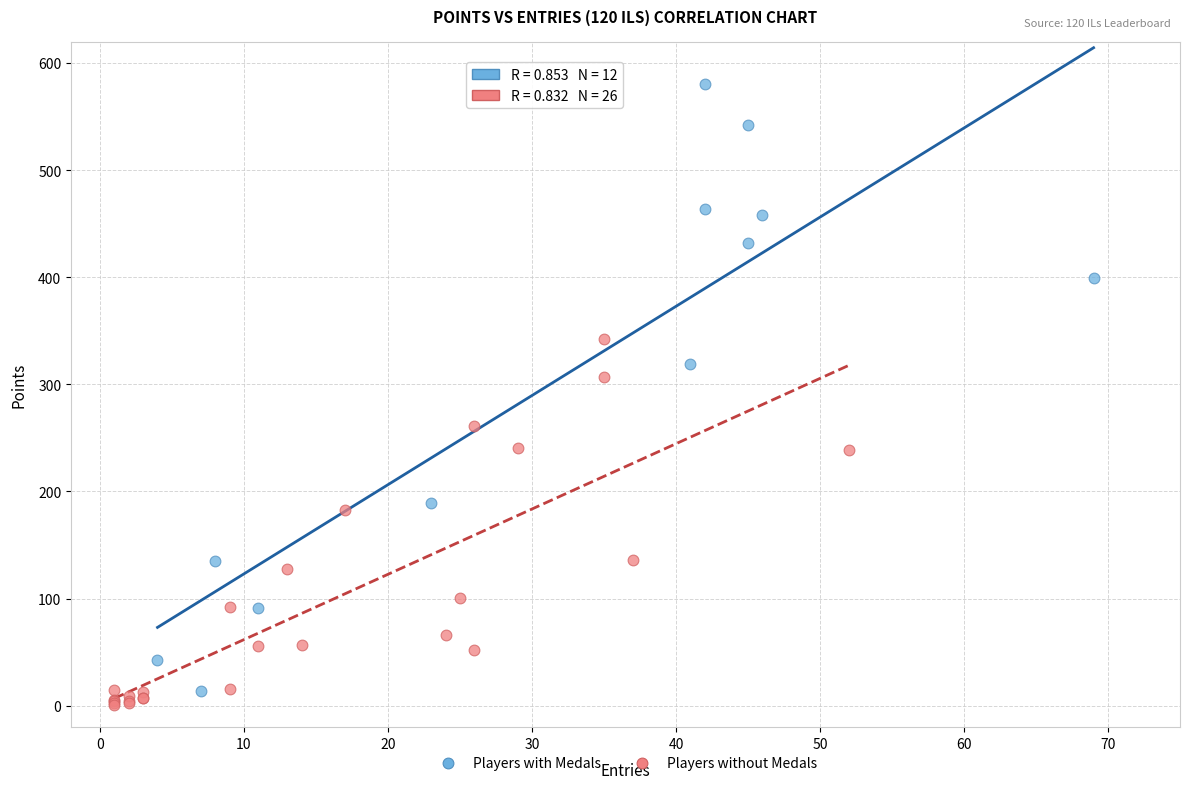

Which series reaches the minimum Y coordinate?

Players without Medals